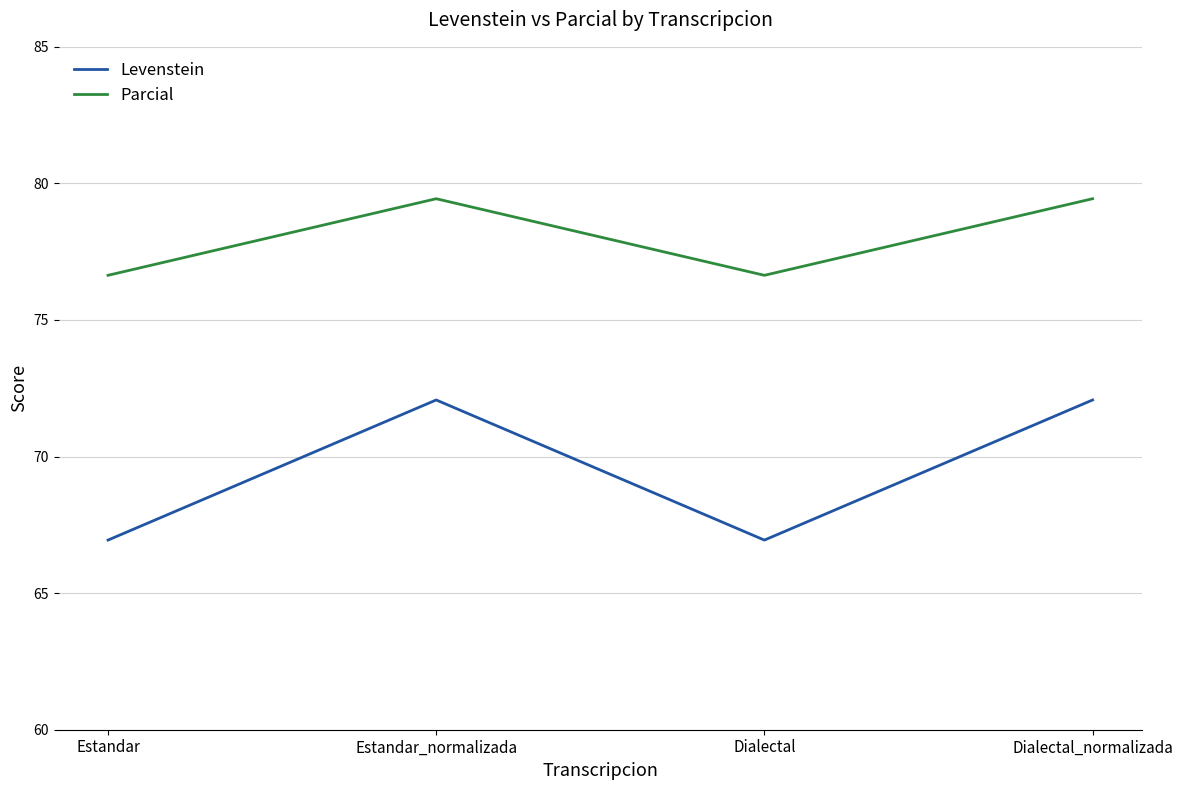

At how many categories does at least one series exceed 71?

4